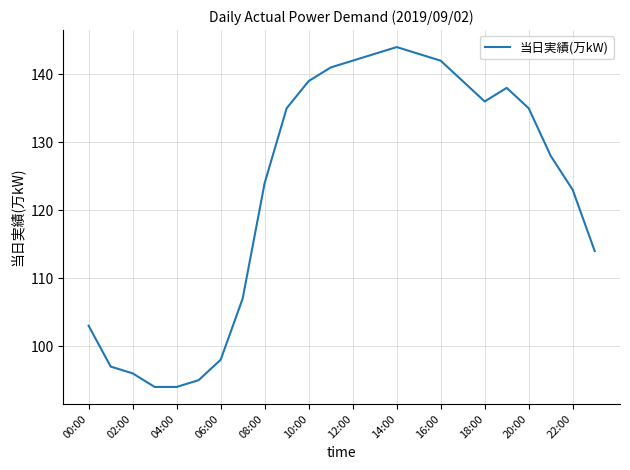

What is the difference between the second highest and second lowest values?

49